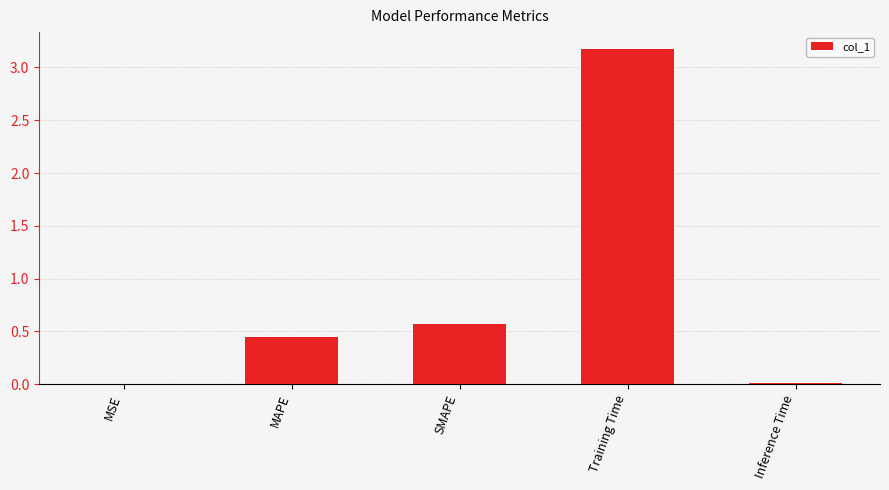

What is the change in value from MAPE to Training Time?

+2.7